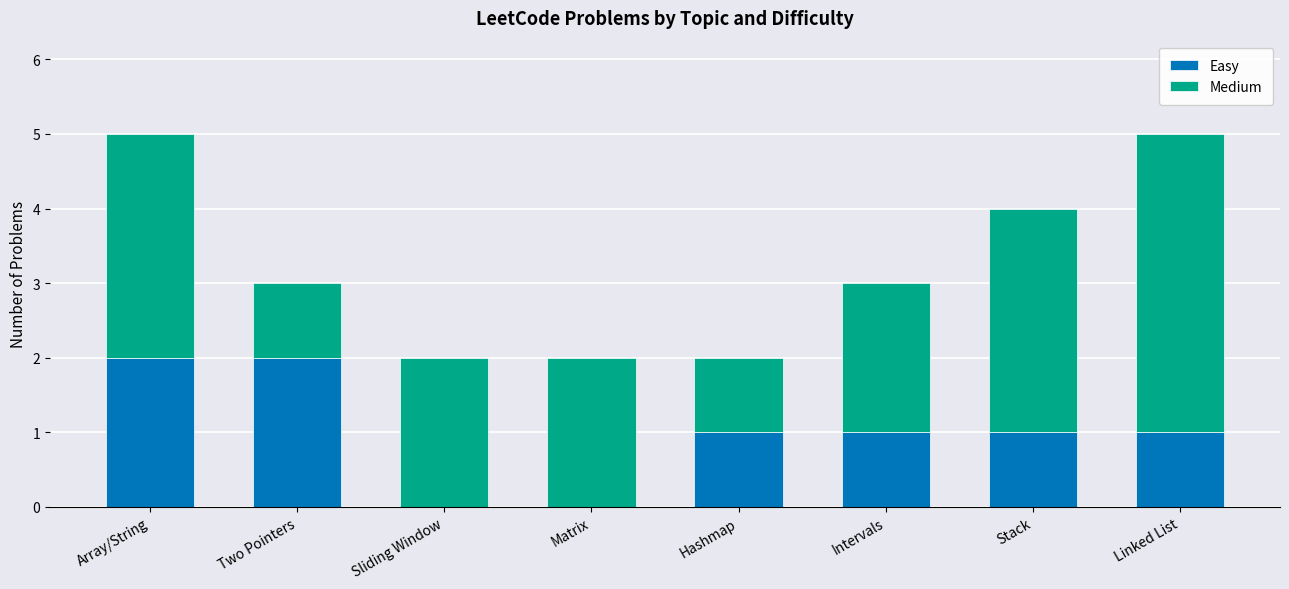

What is the total value across all series at Intervals?

3